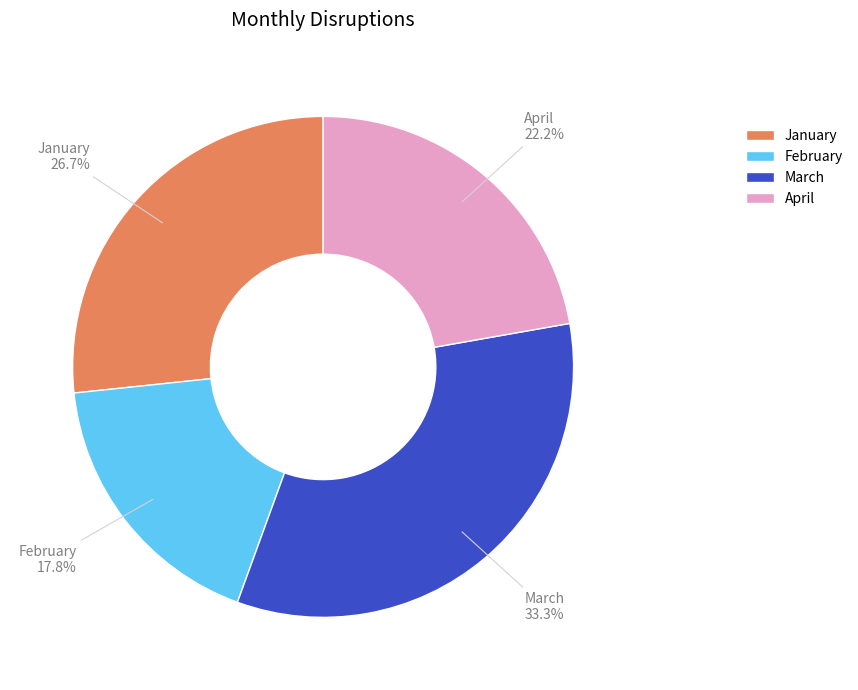

To the nearest percent, what portion does February represent?

18%